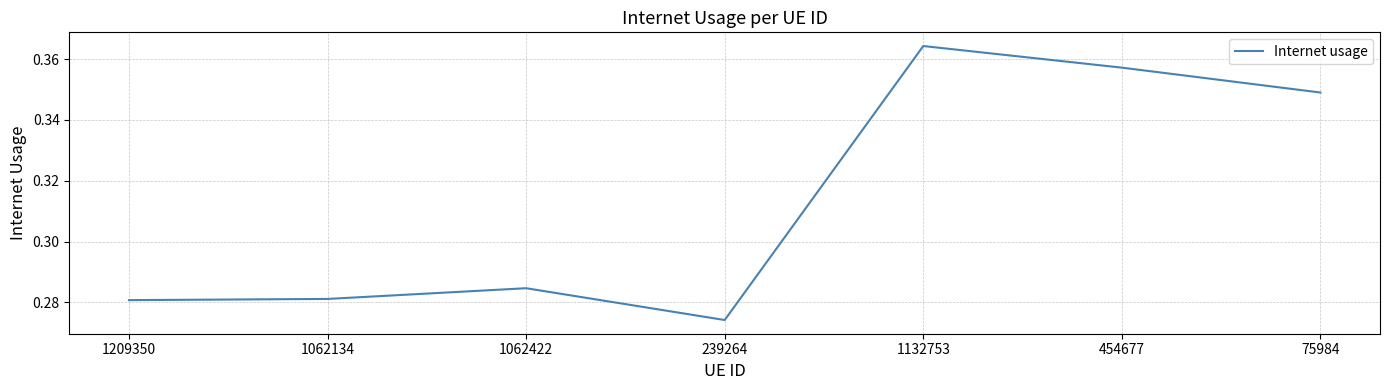

What position from the right is 75984?

1